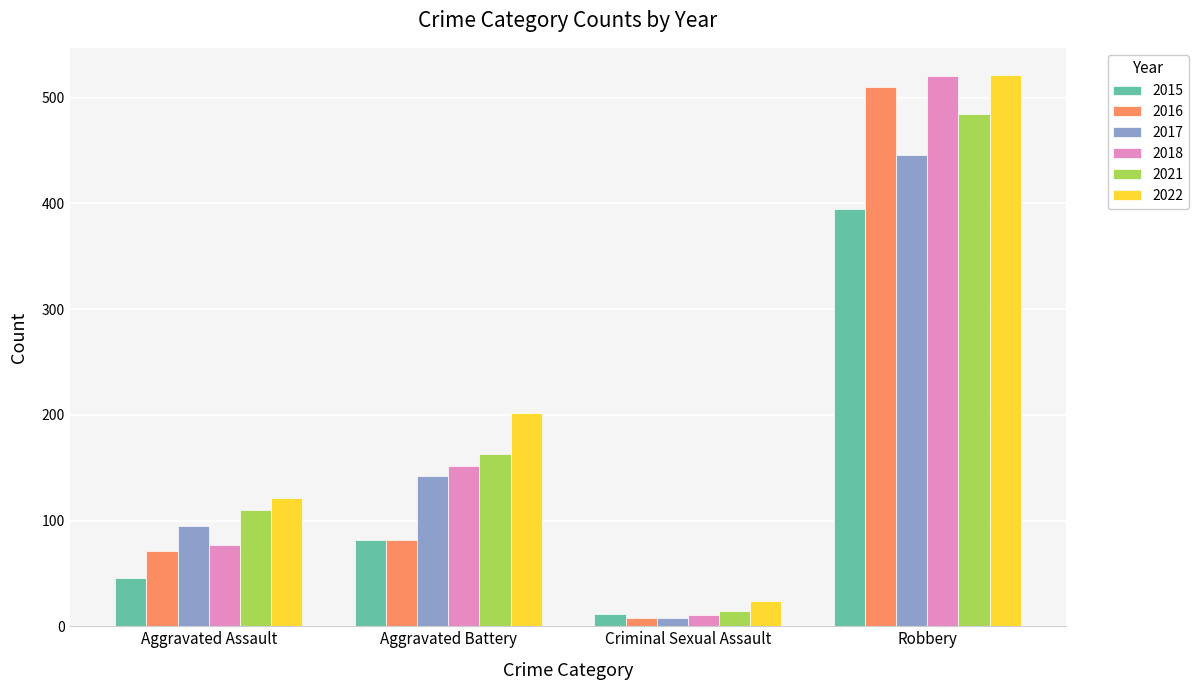

Which series has the largest range (max minus min)?

2018